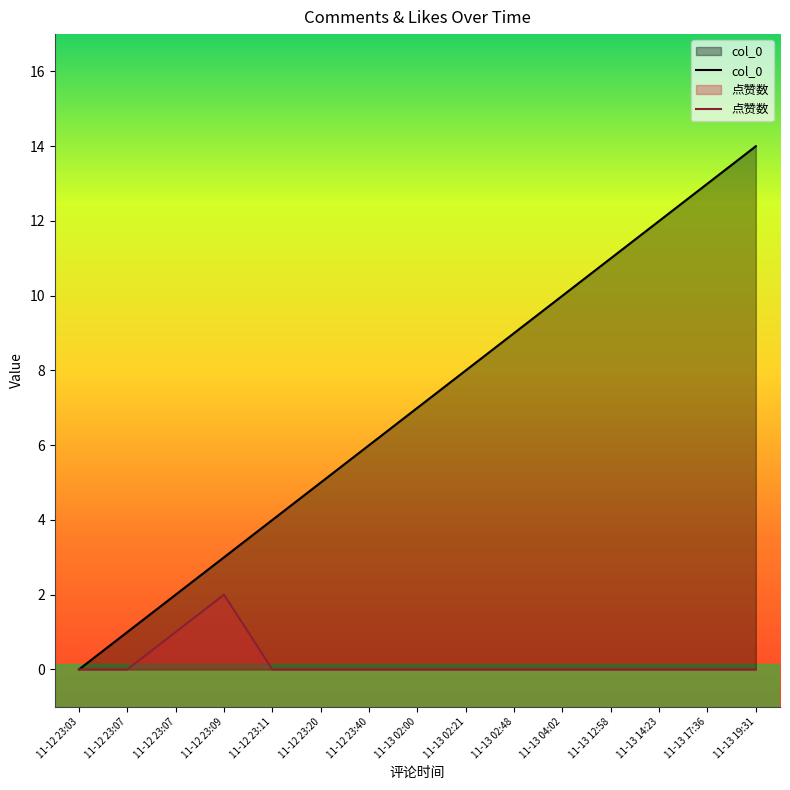

What are all the series names shown in the legend?

col_0, 点赞数